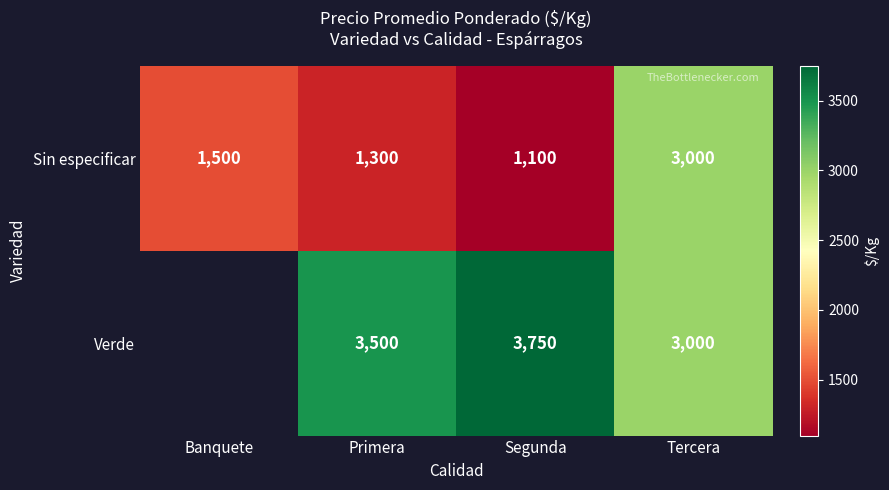

Between Tercera and Primera, which is larger?

Tercera